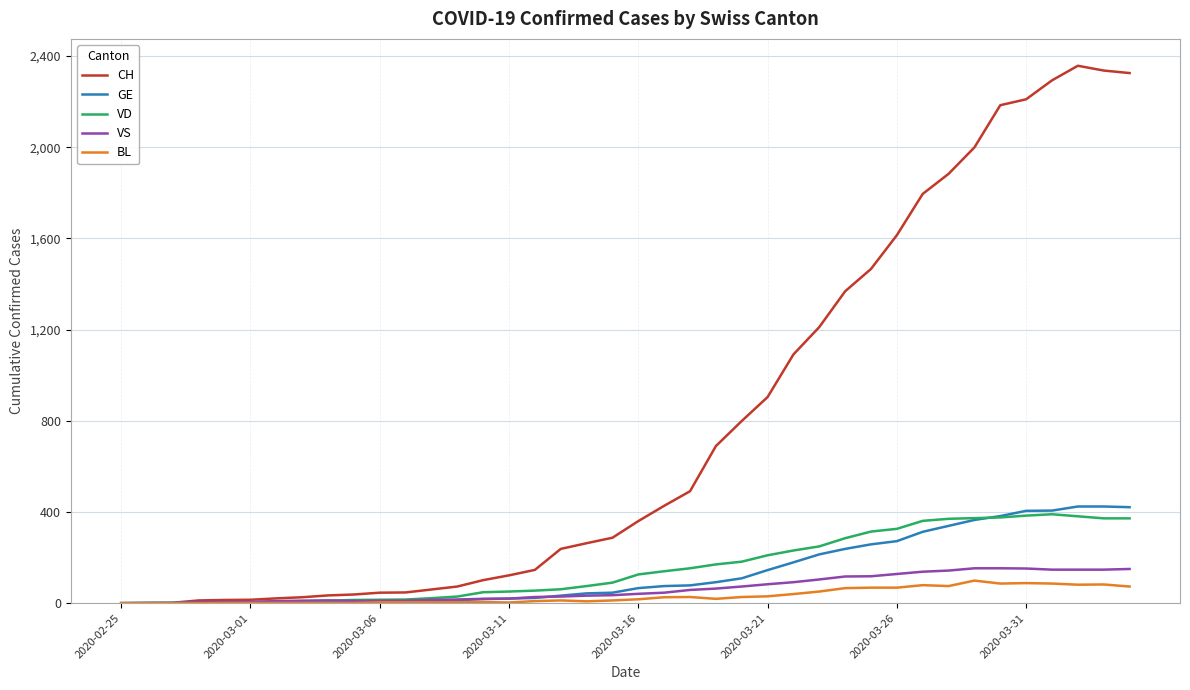

Which series has the widest spread of values?

CH